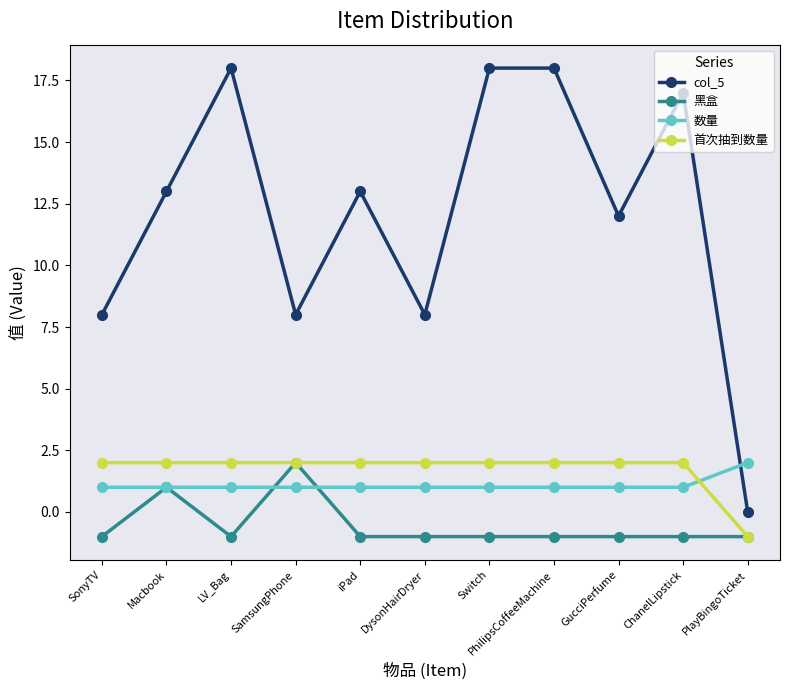

What is the value of the 数量 point at the 2nd from the left?

1